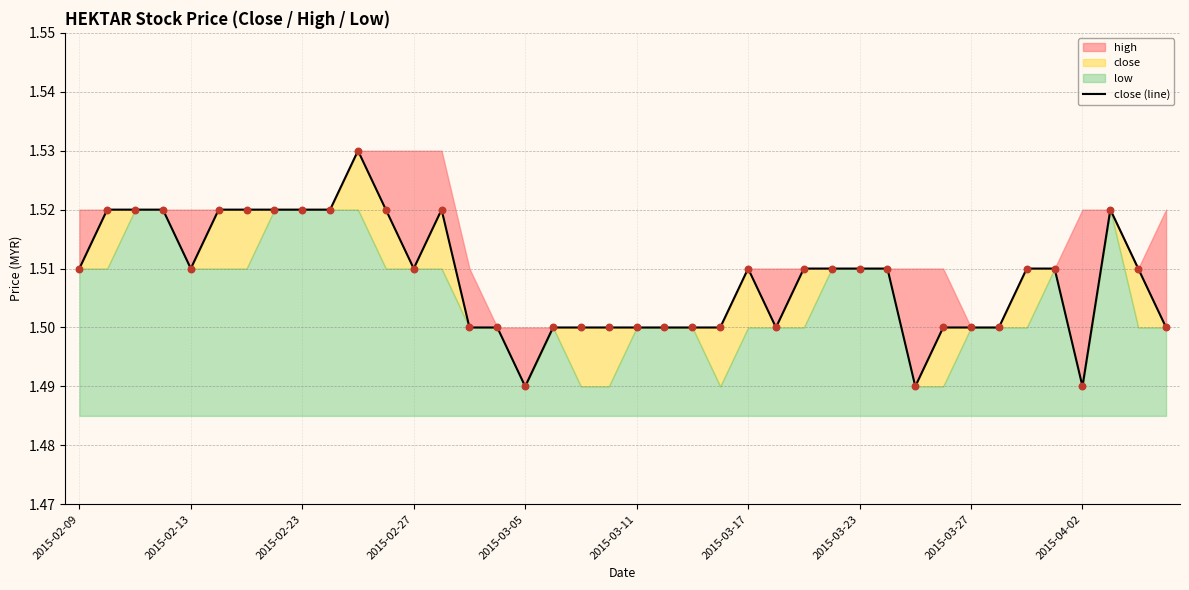

Between 29 and 28, which is larger?

29